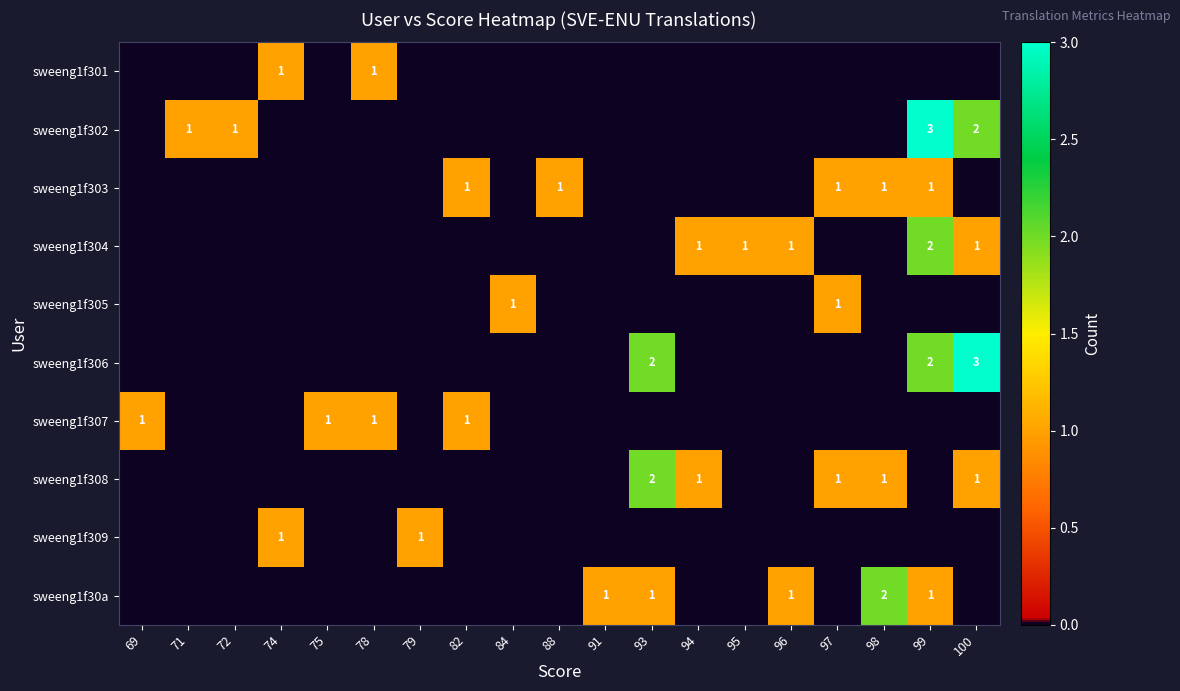

What is the difference between the highest and lowest values at 82?

1